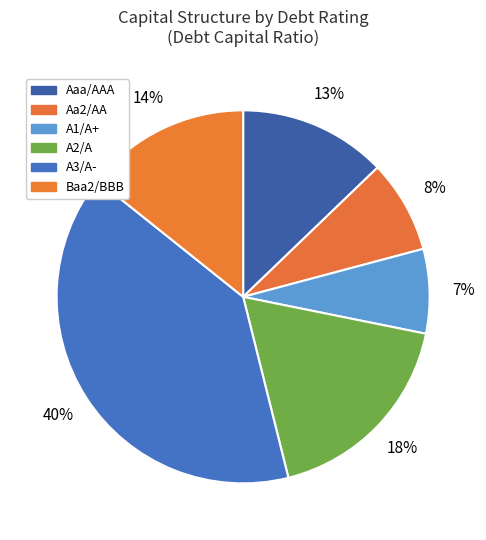

Is there any slice that represents more than half of the pie?

No